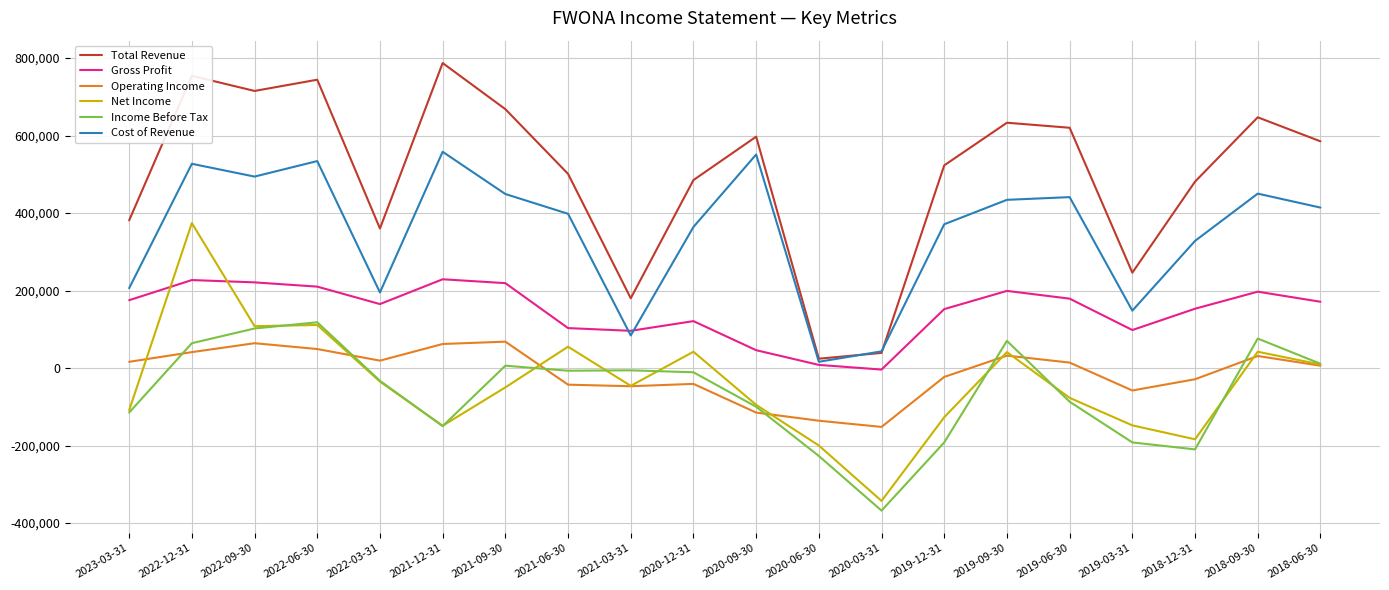

How many lines are shown in the chart?

6